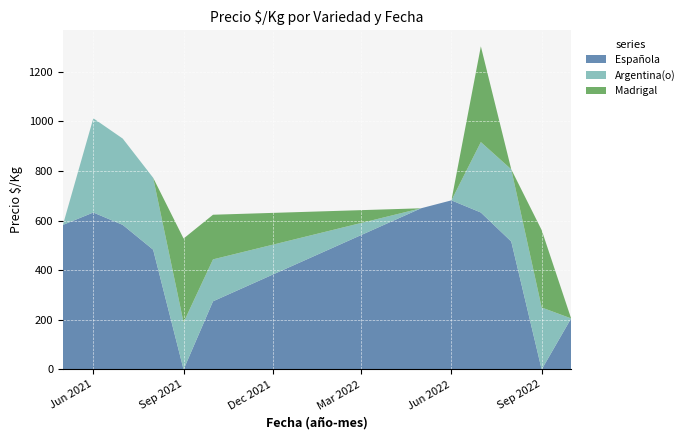

Reading right to left, transcribe all the data shown in this chart.

Española: 206	0	516	633	682	650	275	0	483	583	633	583
Argentina(o): 0	250	291	284	0	0	169	190	290	348	380	0
Madrigal: 0	312	0	386	0	0	180	338	0	0	0	0